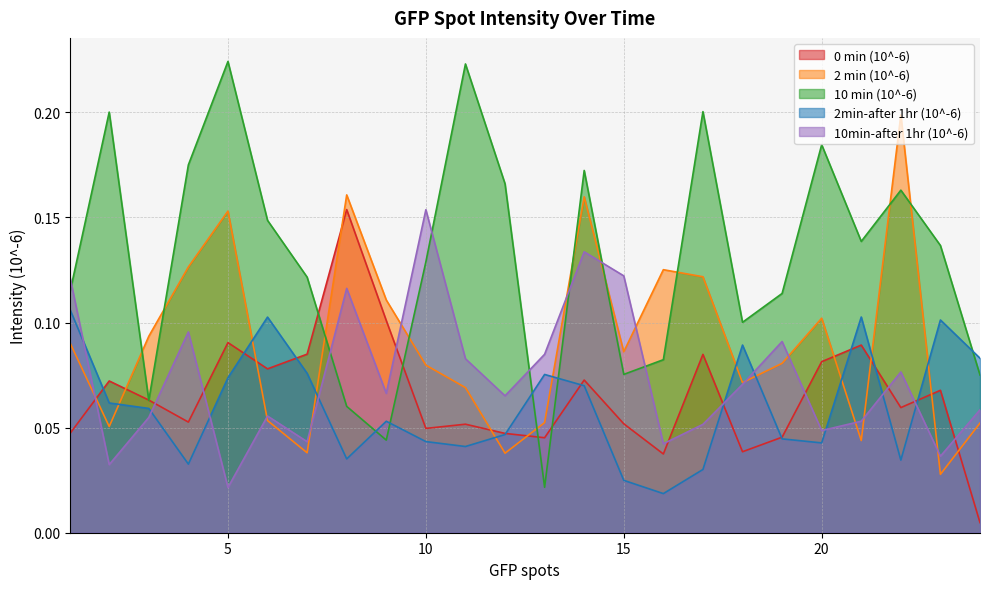

Rank the categories by 10 min (10^-6) value from highest to lowest.

5, 11, 17, 2, 20, 4, 14, 12, 22, 6, 21, 23, 10, 7, 19, 1, 18, 16, 15, 24, 3, 8, 9, 13